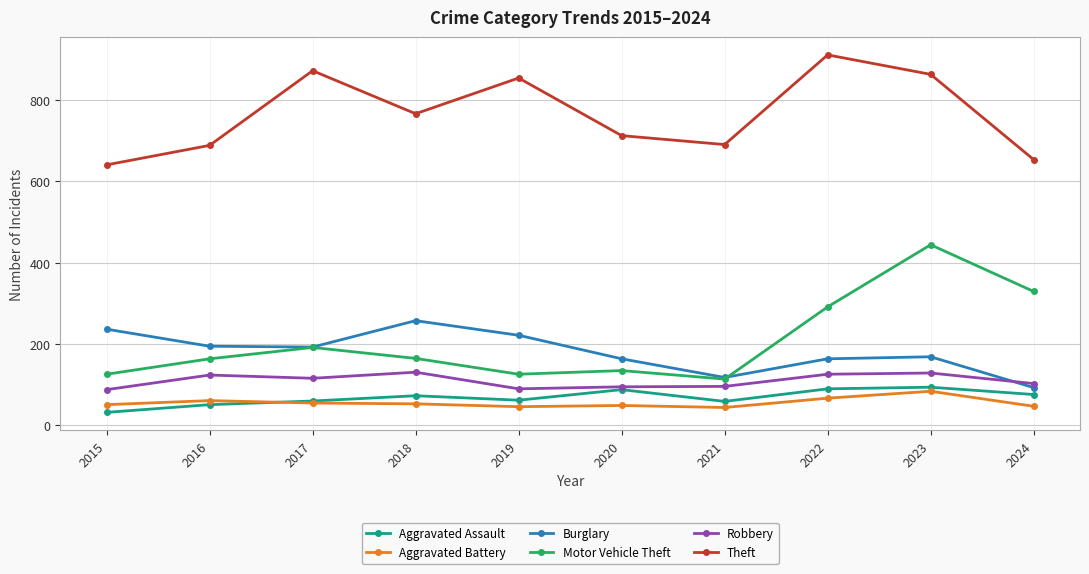

In Theft, how many points are lower than both neighbors (excluding endpoints)?

2